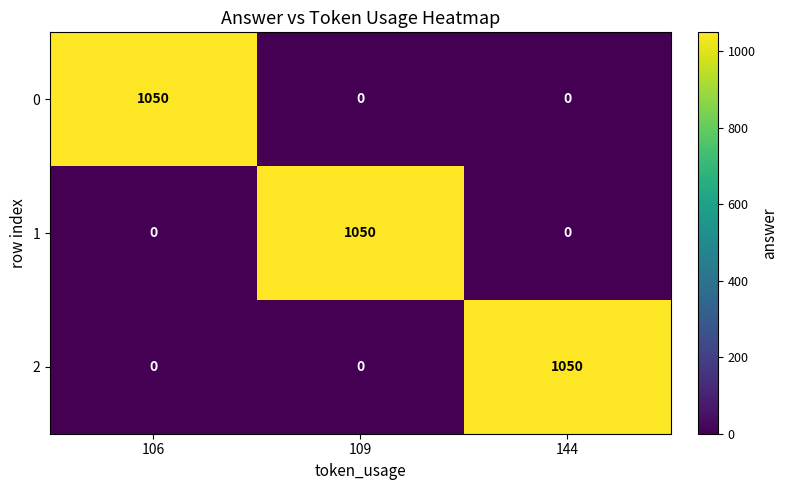

What is the spread (max minus min) of values at 144?

1050